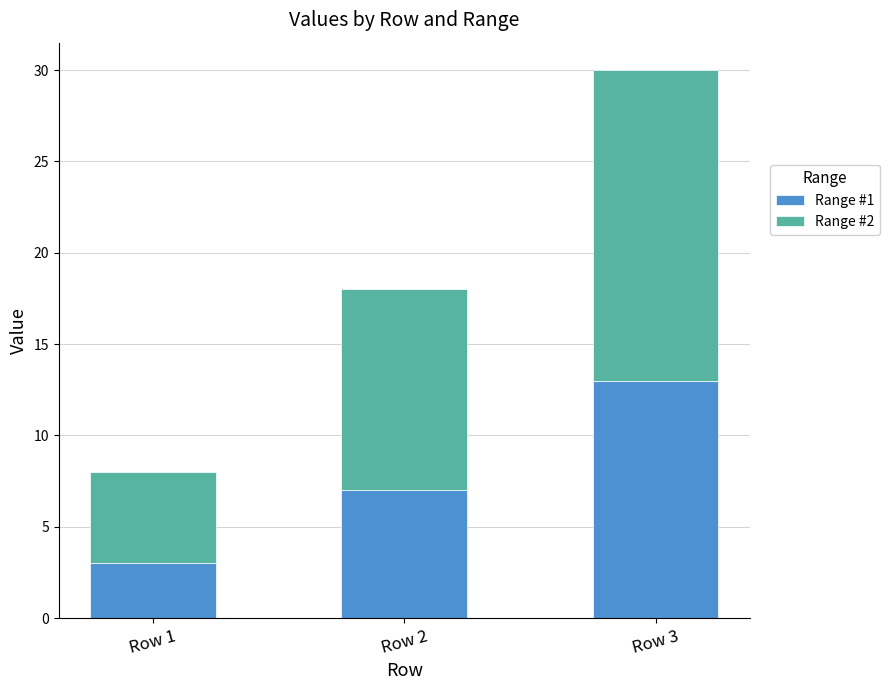

At which label does Range #1 reach its minimum?

Row 1